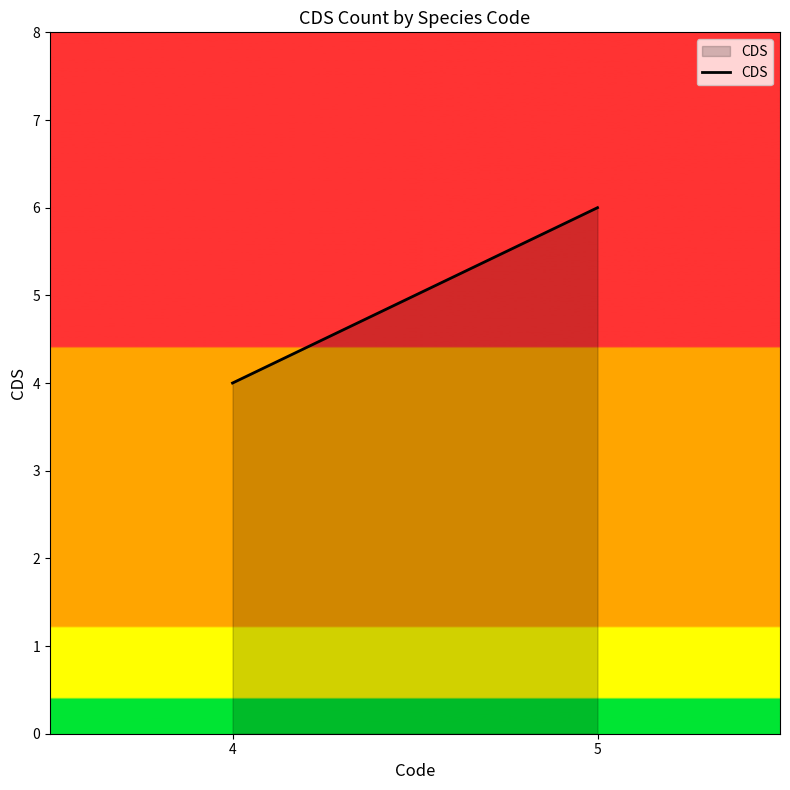

The value at 5 is 10. True or false?

False